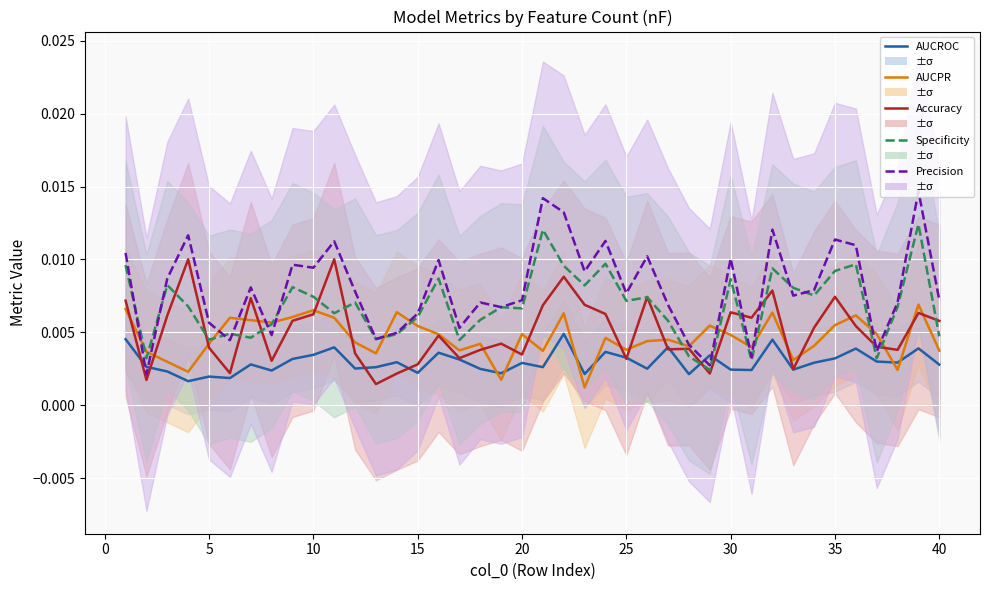

After their last crossing, which series has the higher values: Specificity or Accuracy?

Accuracy